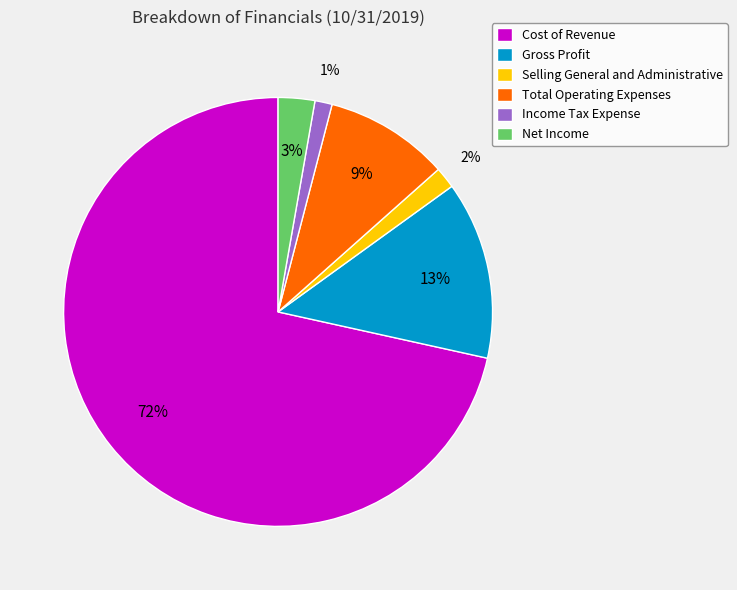

To the nearest percent, what is the combined percentage of Net Income and Income Tax Expense?

4%